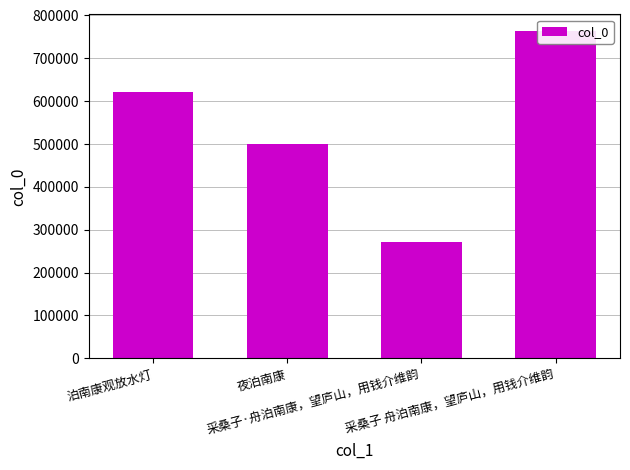

Count the values in the range 499904 to 764122.

3